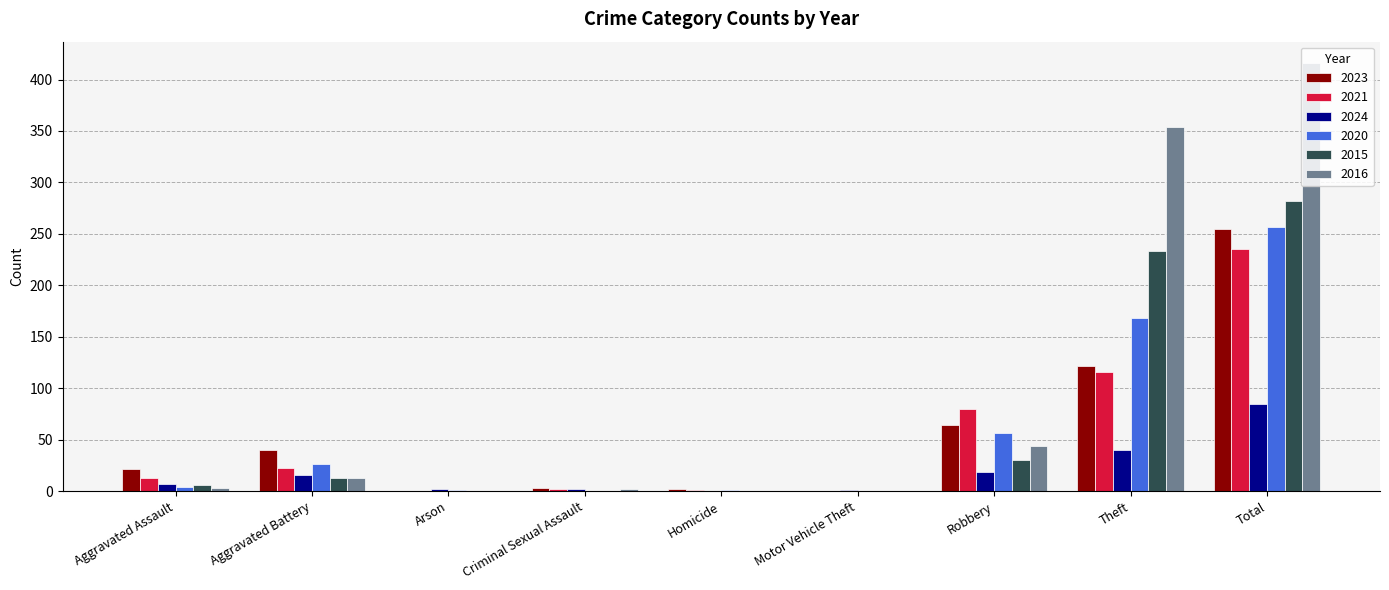

At which category is the sum across all series the highest?

Total